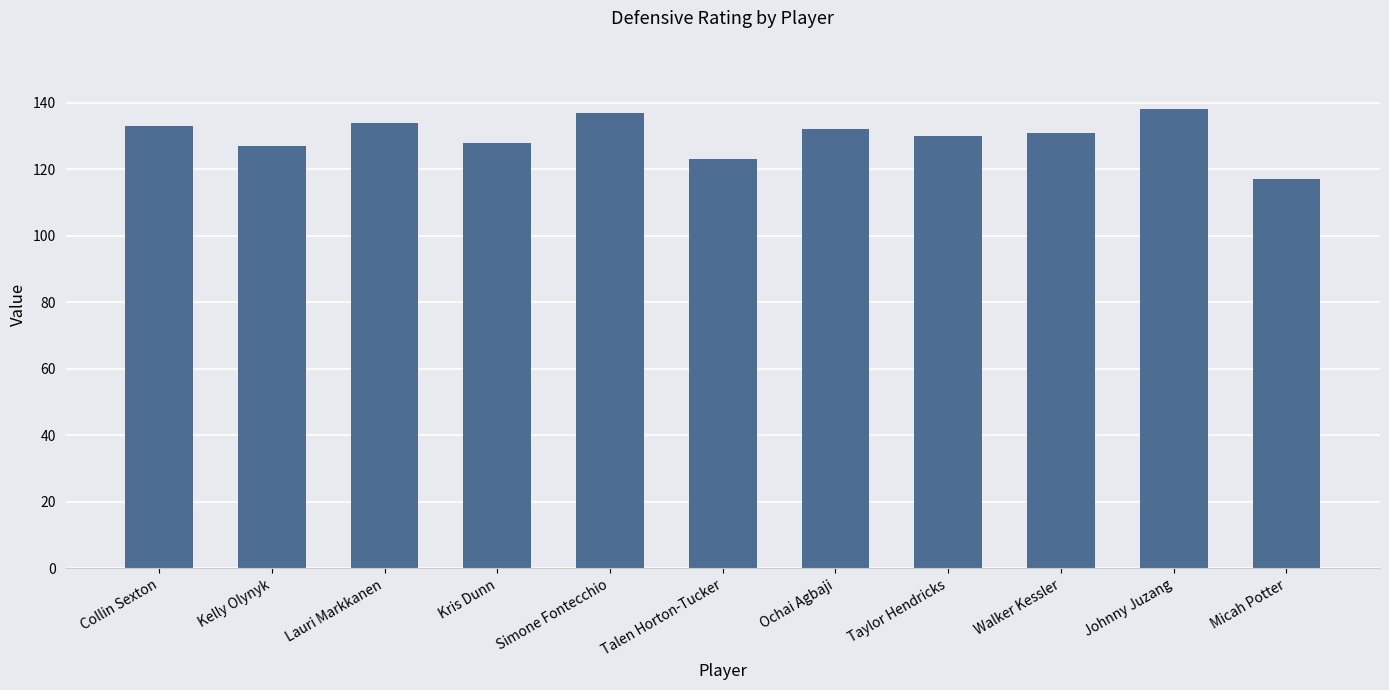

What is the difference between the second highest and second lowest values?

14